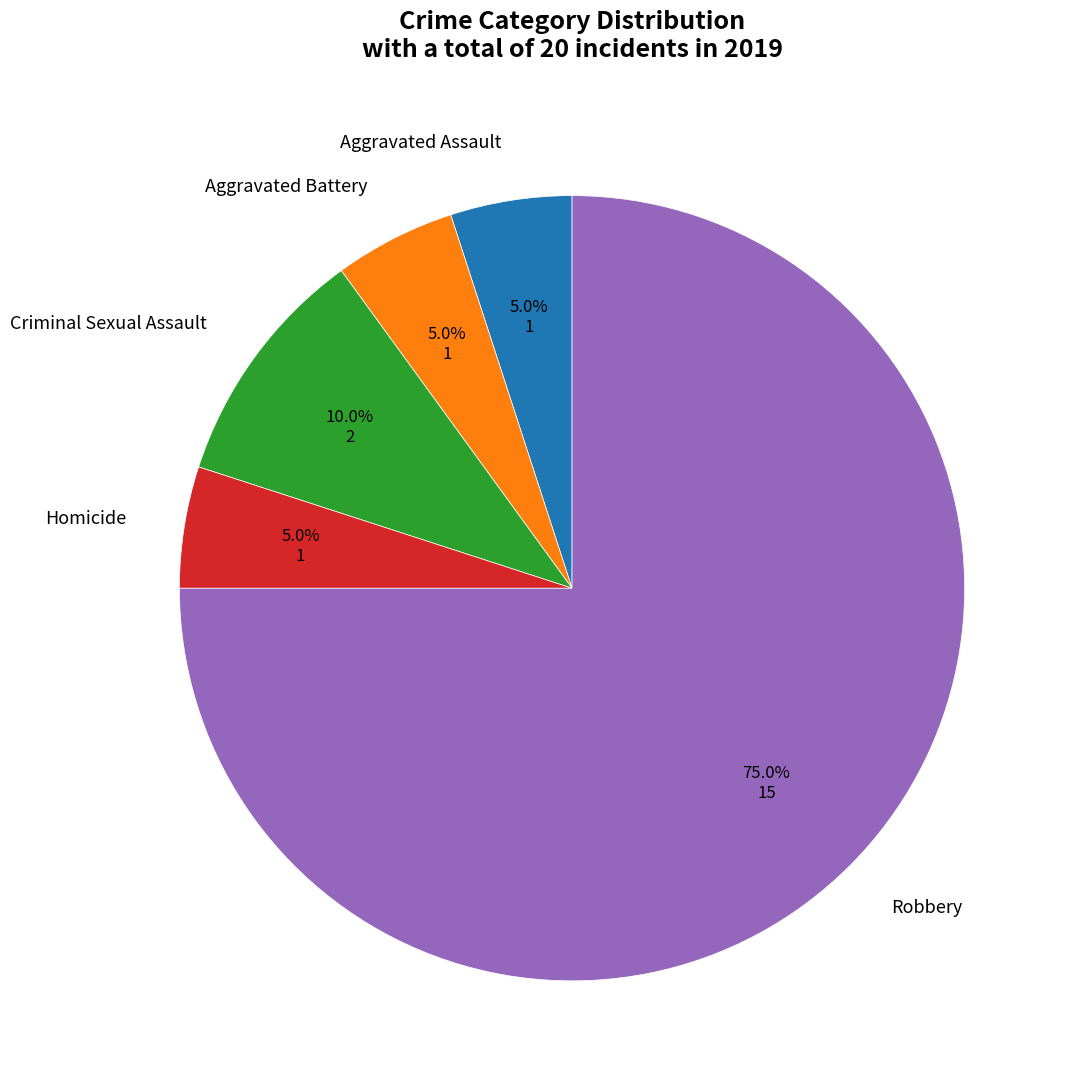

Which slice is the largest?

Robbery